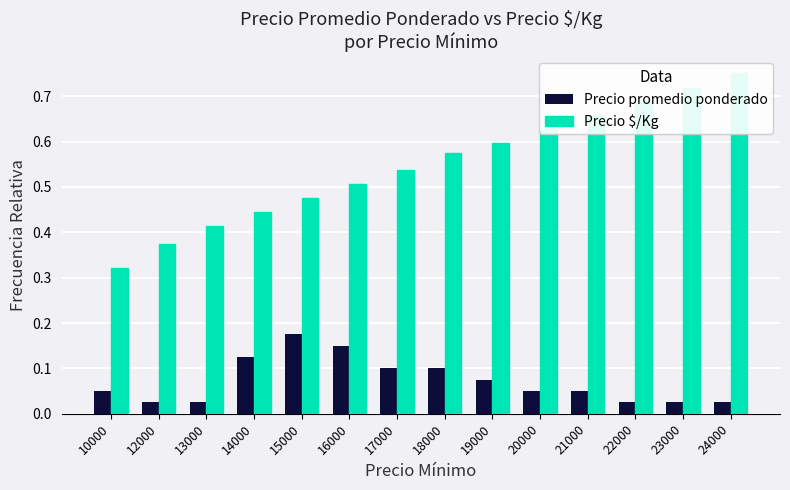

The Precio promedio ponderado series shows 0.0 at 24000. True or false?

True